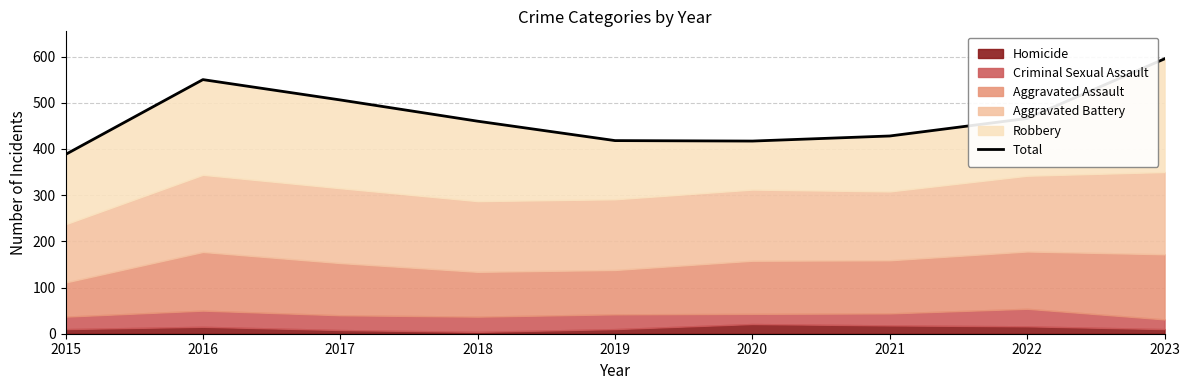

Reading left to right, extract all data points from this chart.

2015=388	2016=550	2017=506	2018=460	2019=418	2020=417	2021=428	2022=466	2023=595